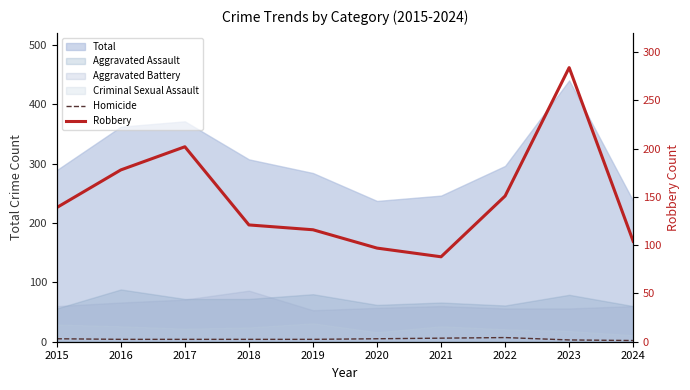

What is the value of the Homicide point at the 8th from the left?

7